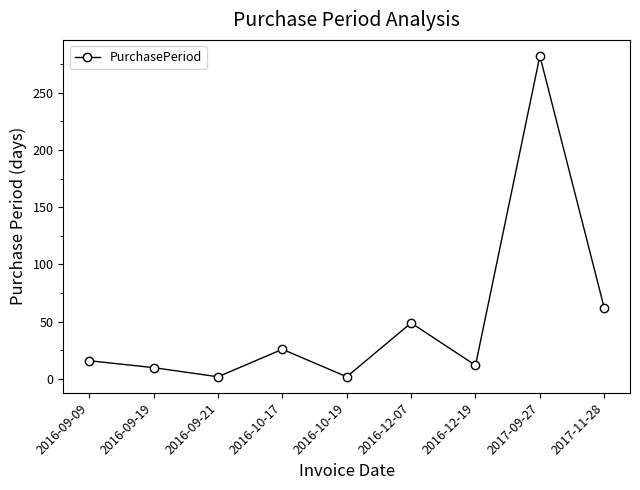

Between 2017-09-27 and 2016-10-17, which is larger?

2017-09-27